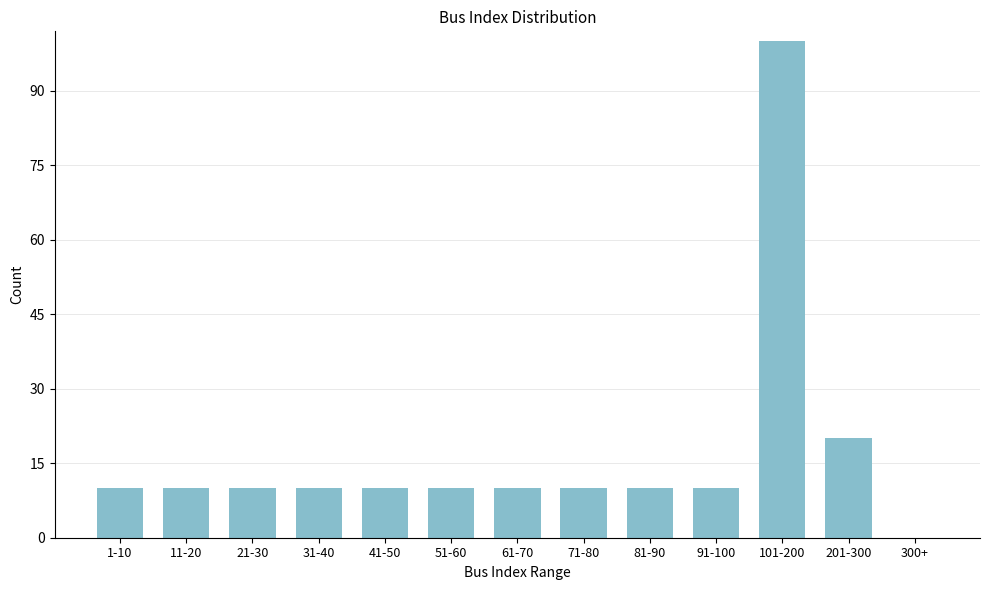

Reading left to right, what are all the values shown in this chart?

1-10=10	11-20=10	21-30=10	31-40=10	41-50=10	51-60=10	61-70=10	71-80=10	81-90=10	91-100=10	101-200=100	201-300=20	300+=0